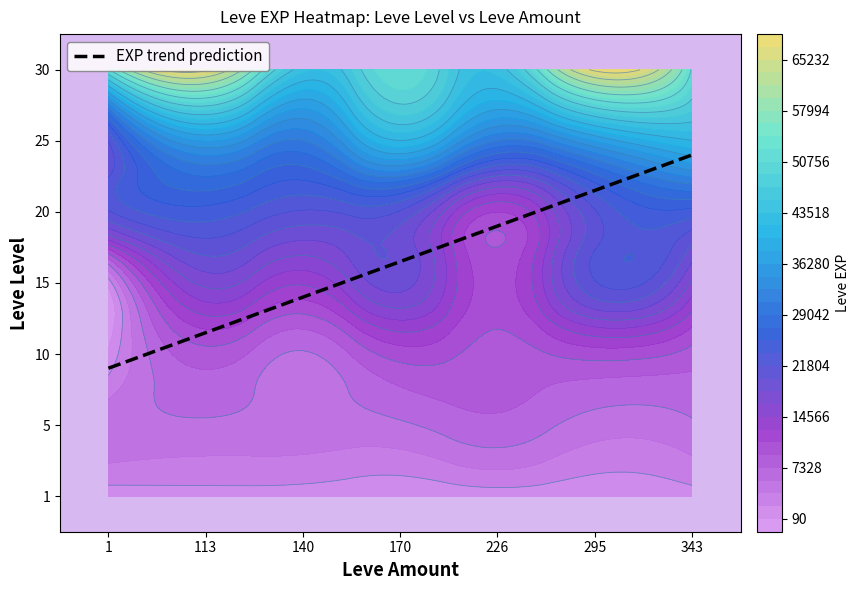

How many data points in 343 are above 15980?

3